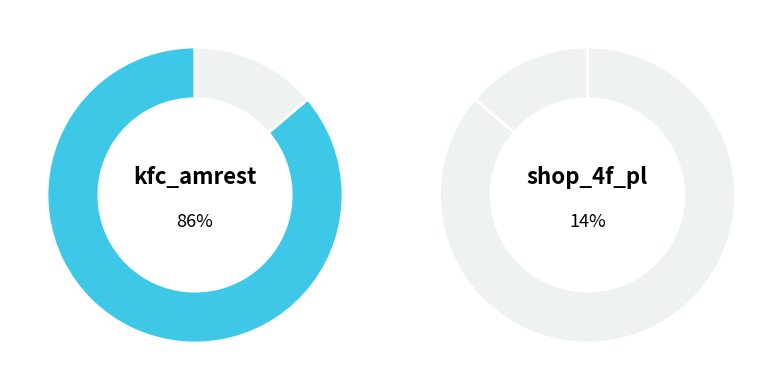

Which category has the biggest portion of the pie?

kfc_amrest